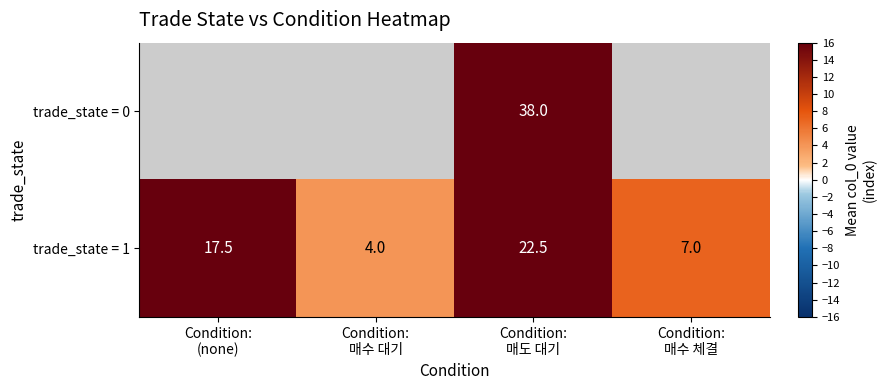

What is the highest value of the trade_state = 1 series?

22.5